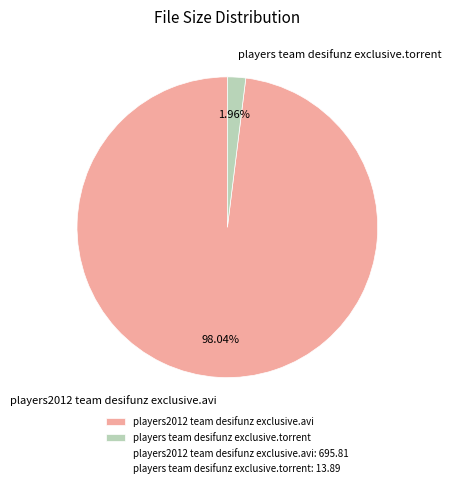

Does players team desifunz exclusive.torrent account for over 50% of the chart?

No